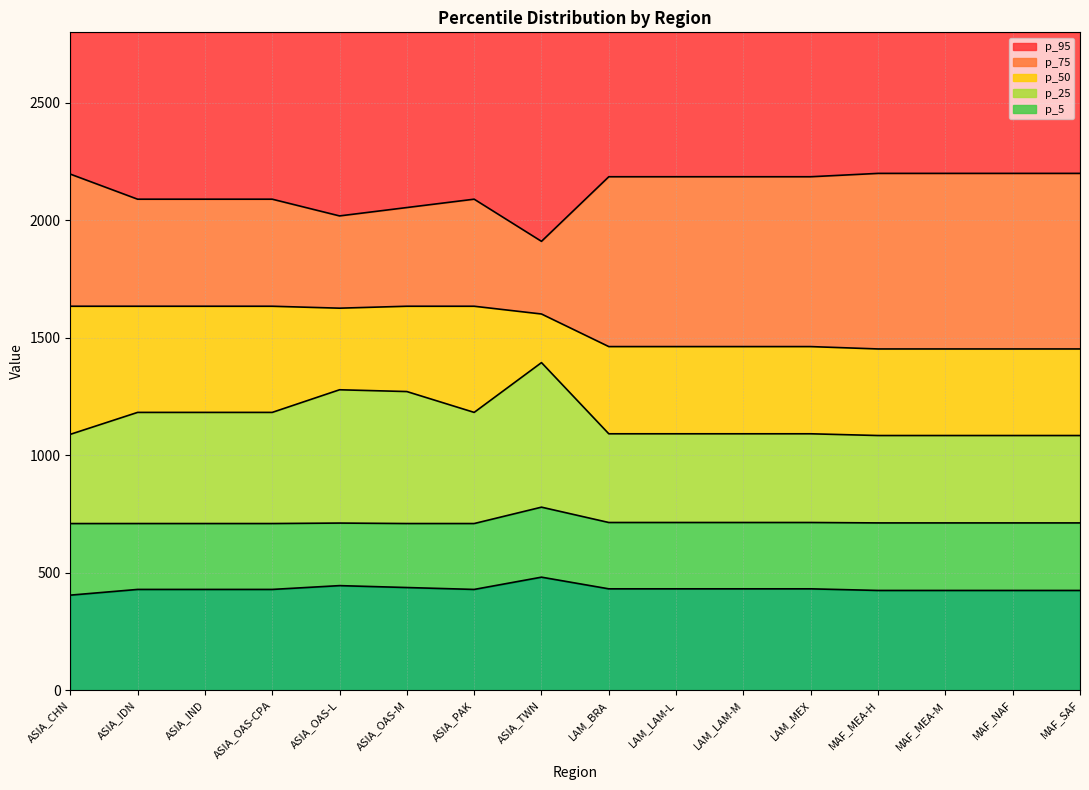

What is the sum of all p_95 values?

34077.7